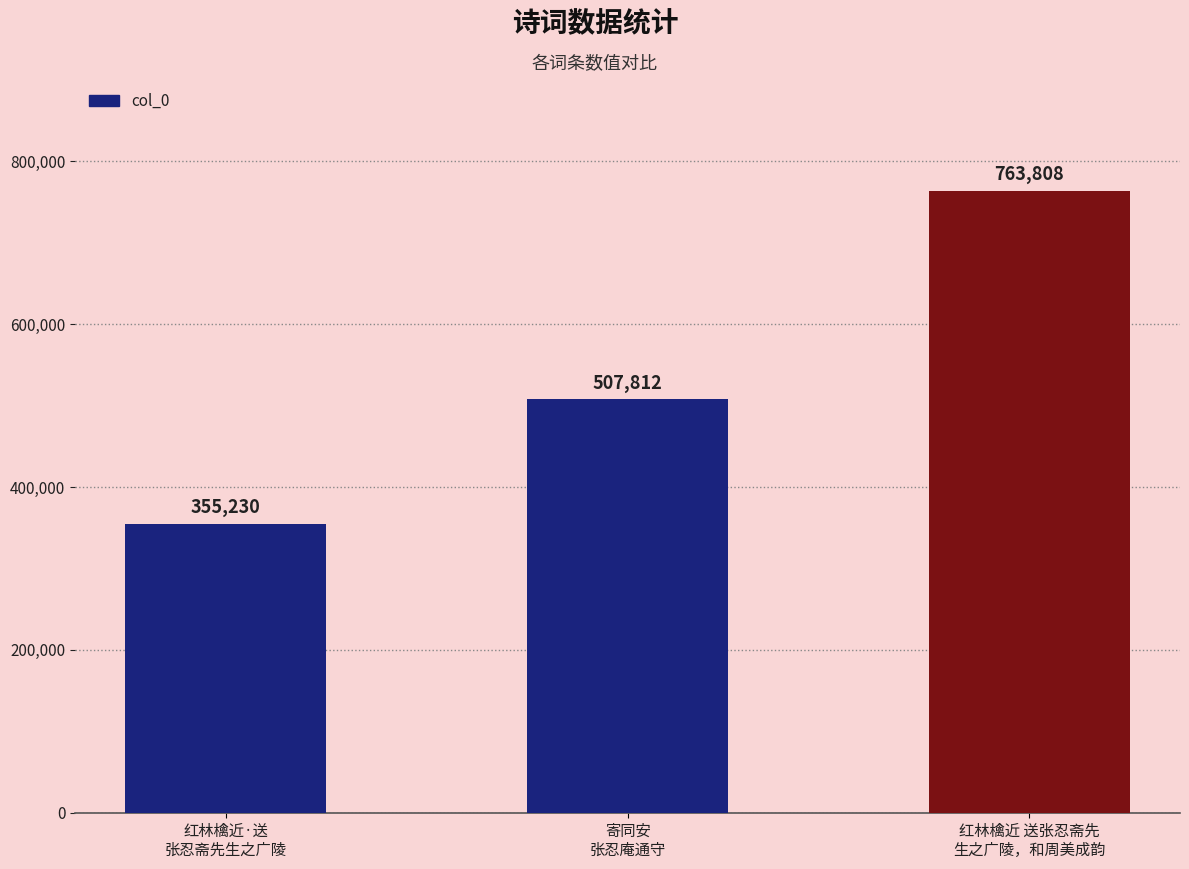

How many data points does each series have?

3